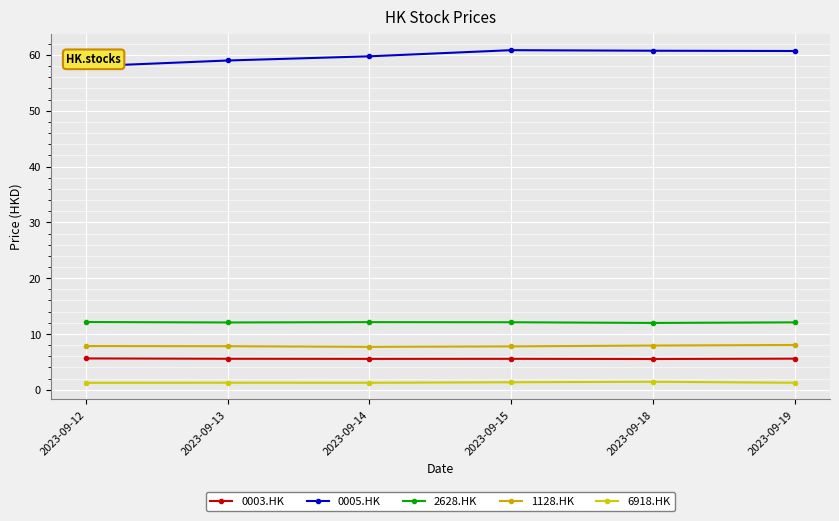

Which series has the widest spread of values?

0005.HK